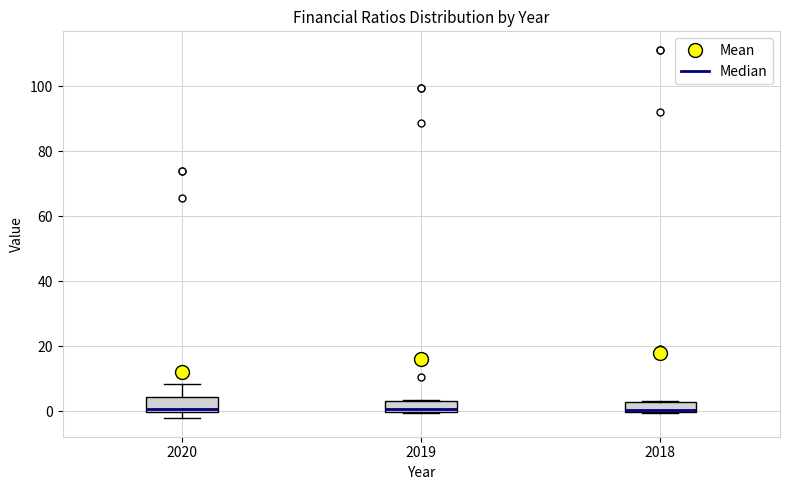

Where is the lower edge of the box at x = 2019 on the y-axis? The values are not printed on the chart, so give them approximately, as read against the axis.

0